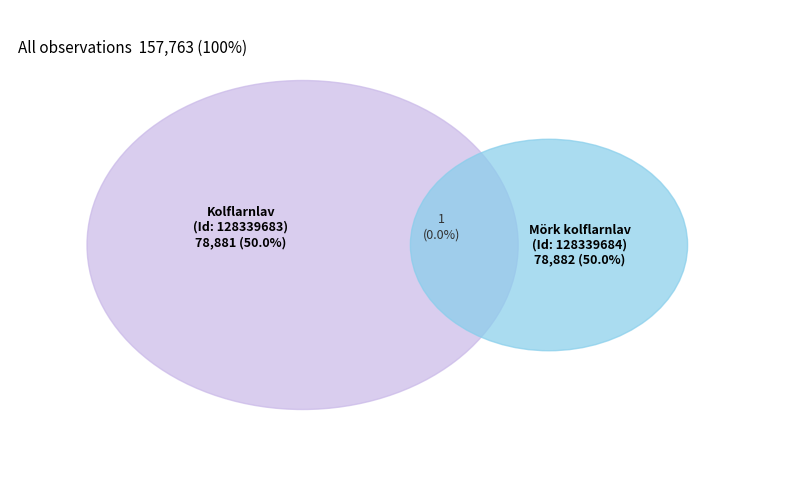

Which category accounts for the majority?

128339684